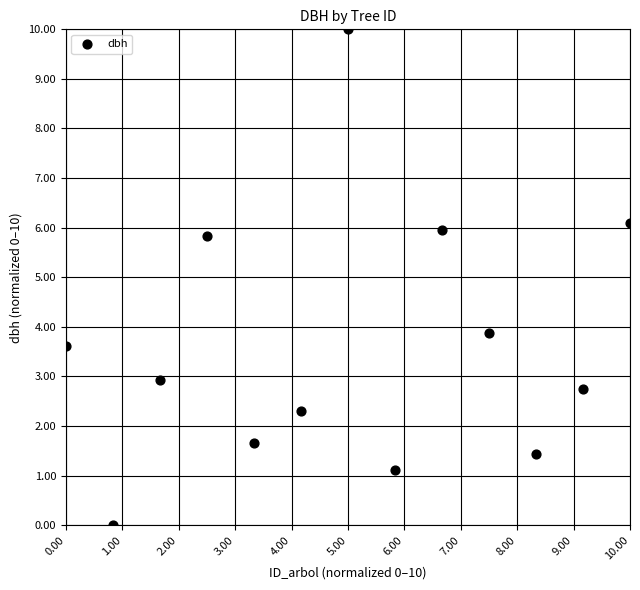

What Y value in the scatter plot is closest to 5?

5.8